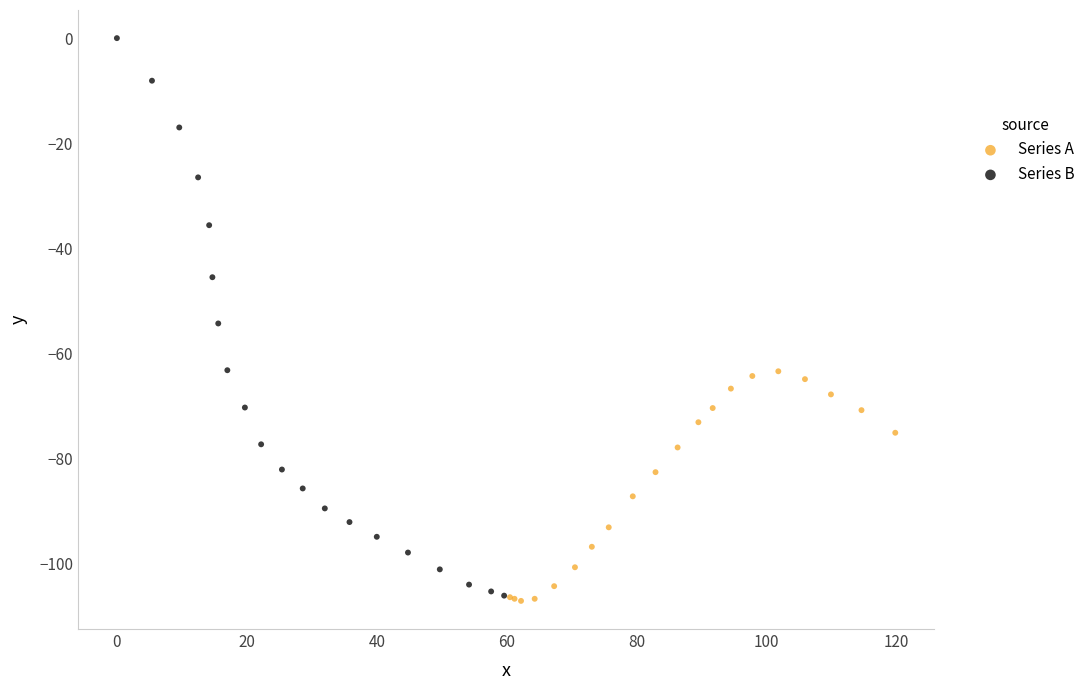

Which series has the widest spread of Y values?

Series B